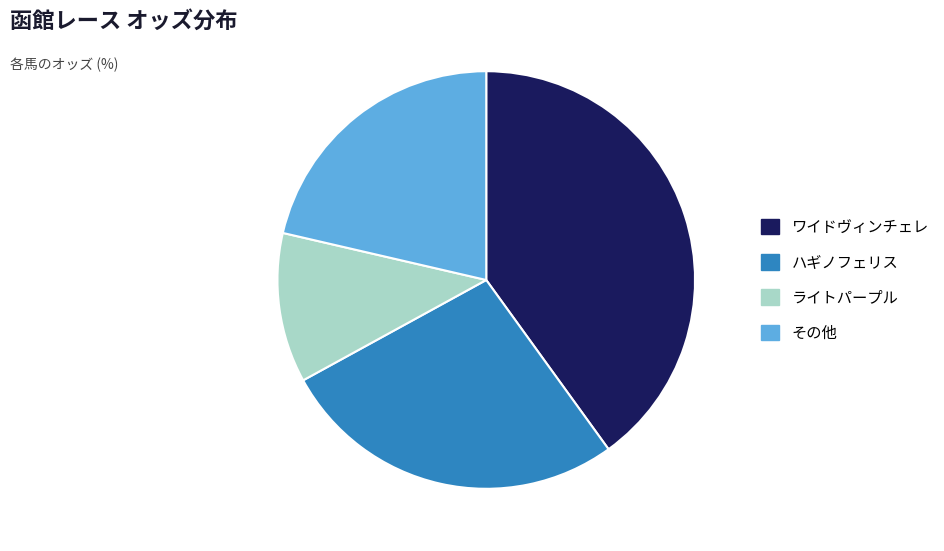

How many slices are in this pie chart?

4